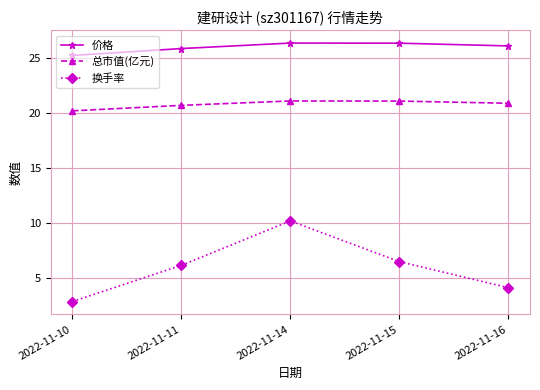

List the series in order of their peak value, highest first.

价格, 总市值(亿元), 换手率